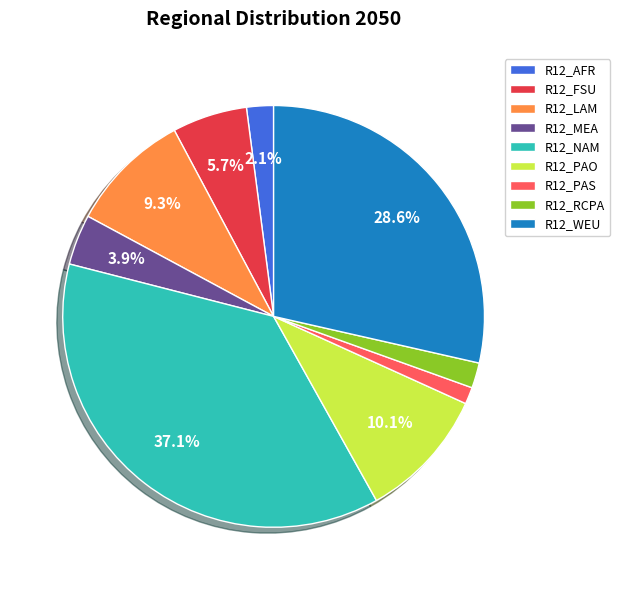

To the nearest percent, what percentage of the pie is R12_WEU?

29%